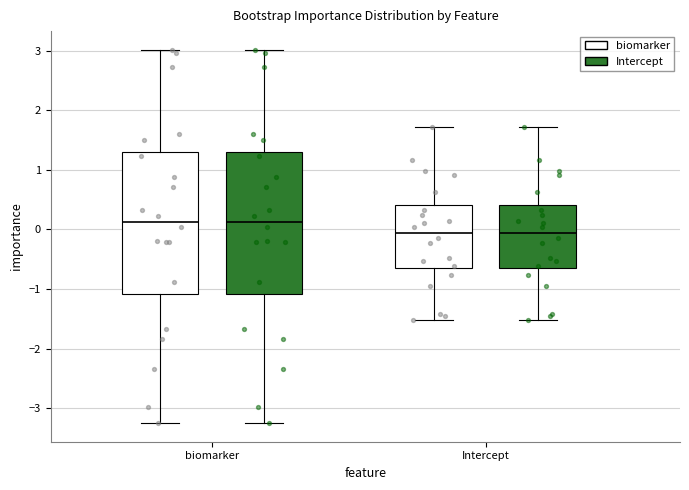

Where does the upper whisker of the box for biomarker (Intercept) end on the y-axis? The values are not printed on the chart, so give them approximately, as read against the axis.

3.0